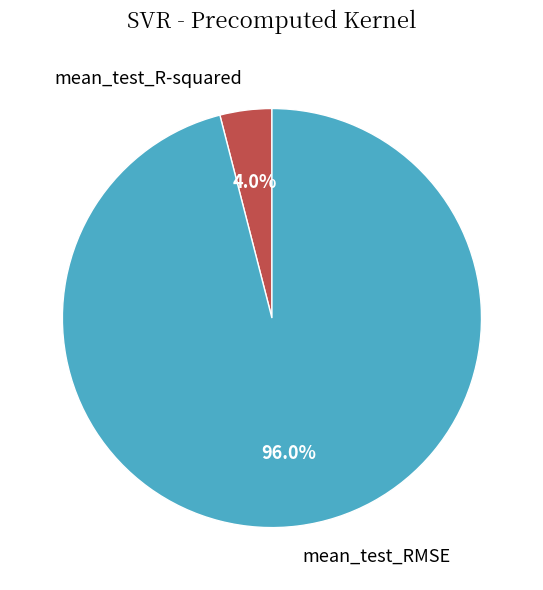

To the nearest percent, what is the difference between the largest and smallest slice percentages?

92%